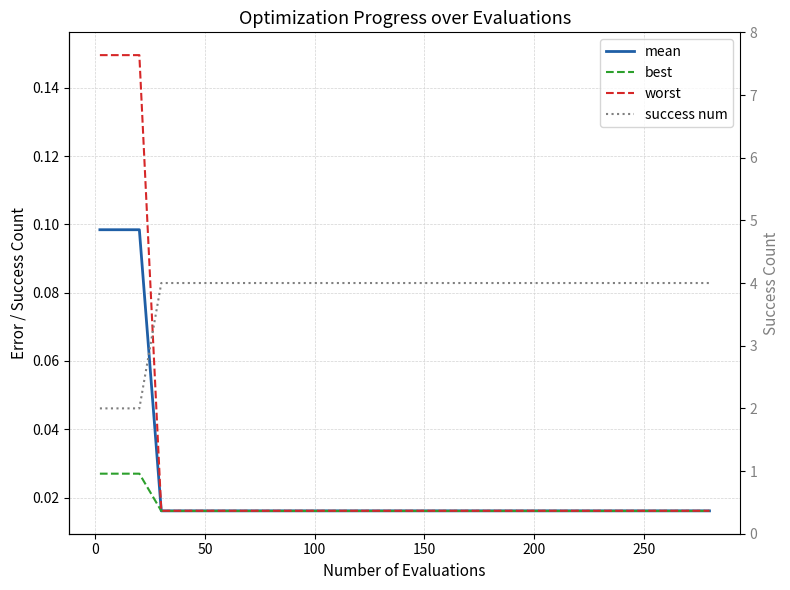

True or false: success num and mean intersect in this chart.

False